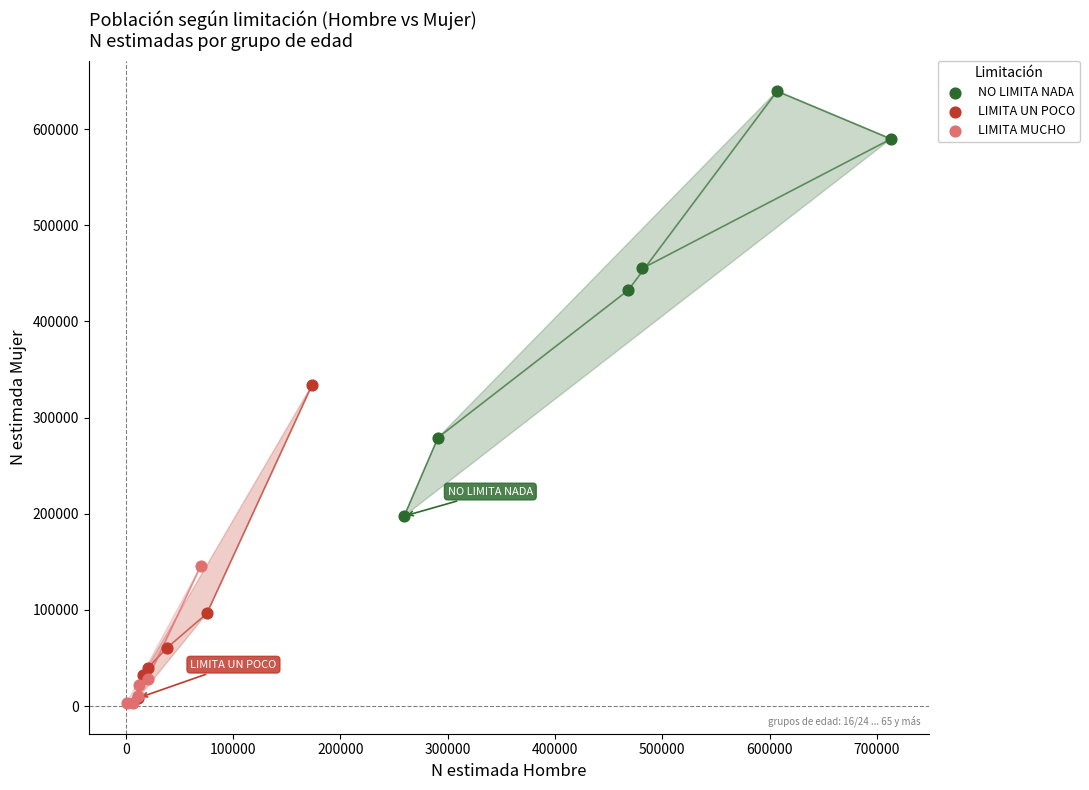

What are all the series names shown in the legend?

NO LIMITA NADA, LIMITA UN POCO, LIMITA MUCHO